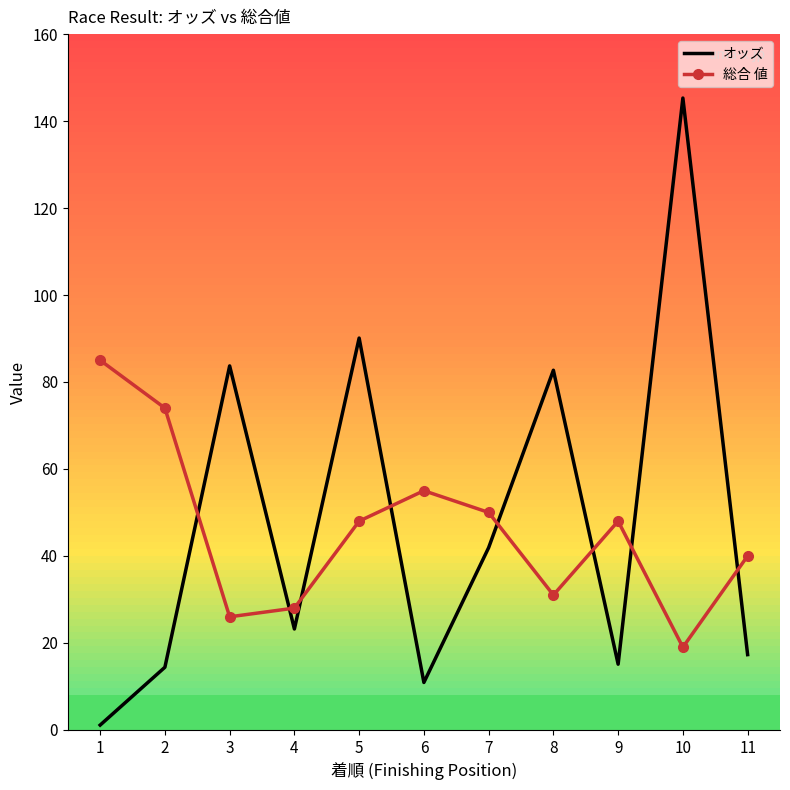

Where does the オッズ series first go above 23?

3